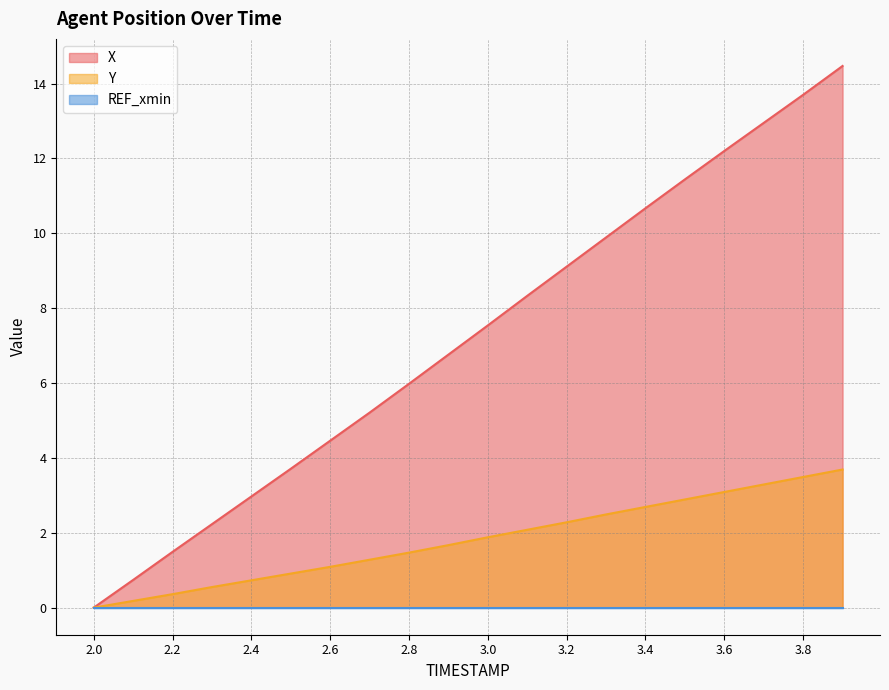

Which series has the largest total across all categories?

X